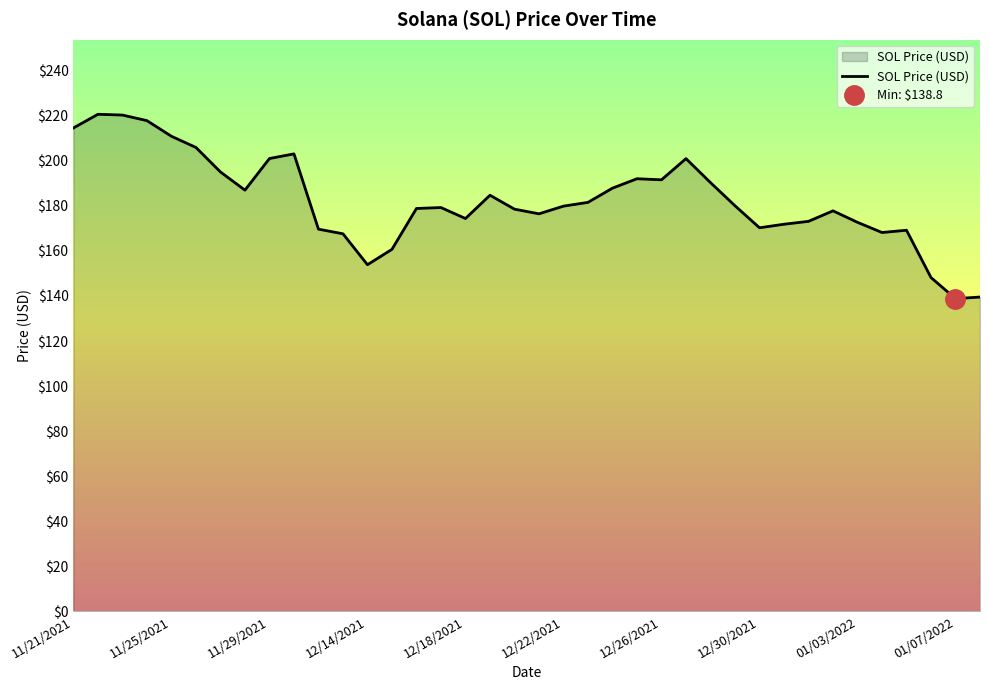

The value of SOL Price (USD) at 01/03/2022 is 261.1. True or false?

False